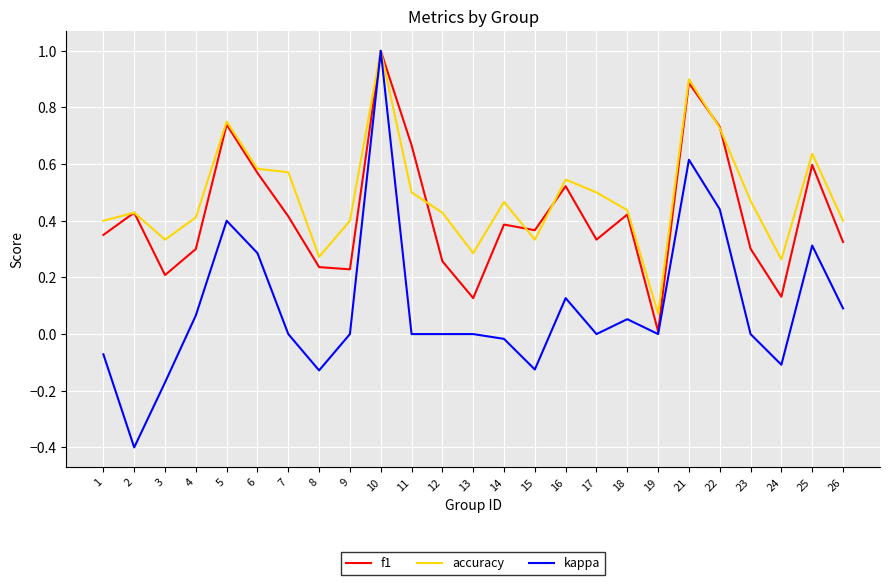

Rank the series at 7 from lowest to highest value.

kappa, f1, accuracy